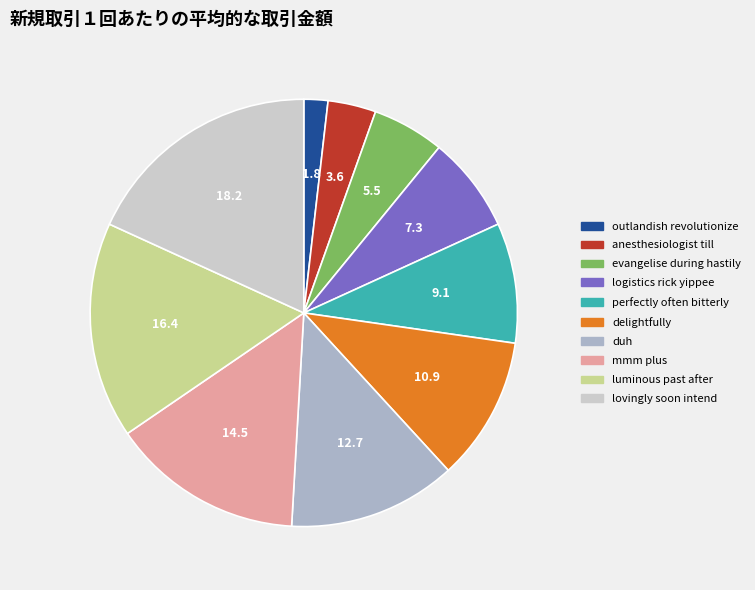

True or false: lovingly soon intend accounts for 18% of the total.

True